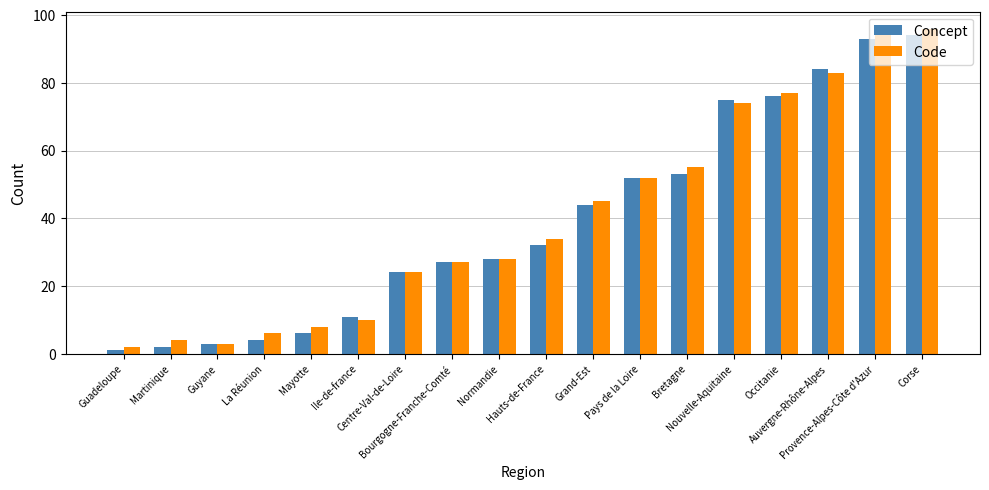

What is the label of the 16th bar from the left?

Auvergne-Rhône-Alpes